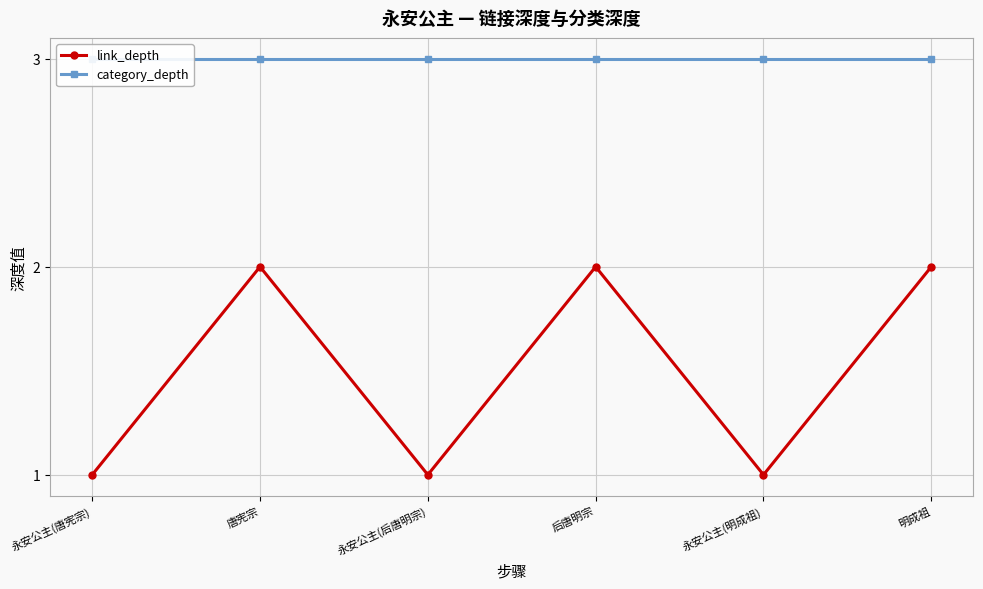

List the series in order of their overall mean, highest first.

category_depth, link_depth